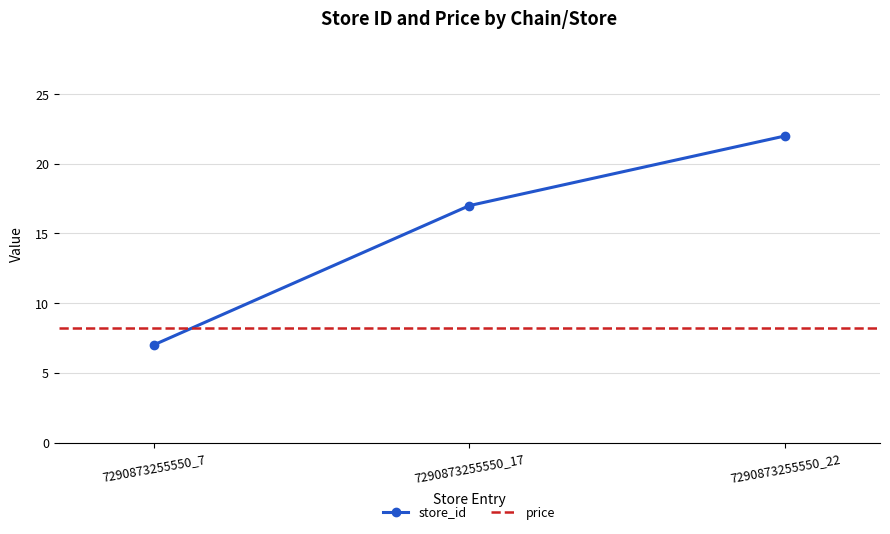

Rank the categories by value from highest to lowest.

7290873255550_22, 7290873255550_17, 7290873255550_7